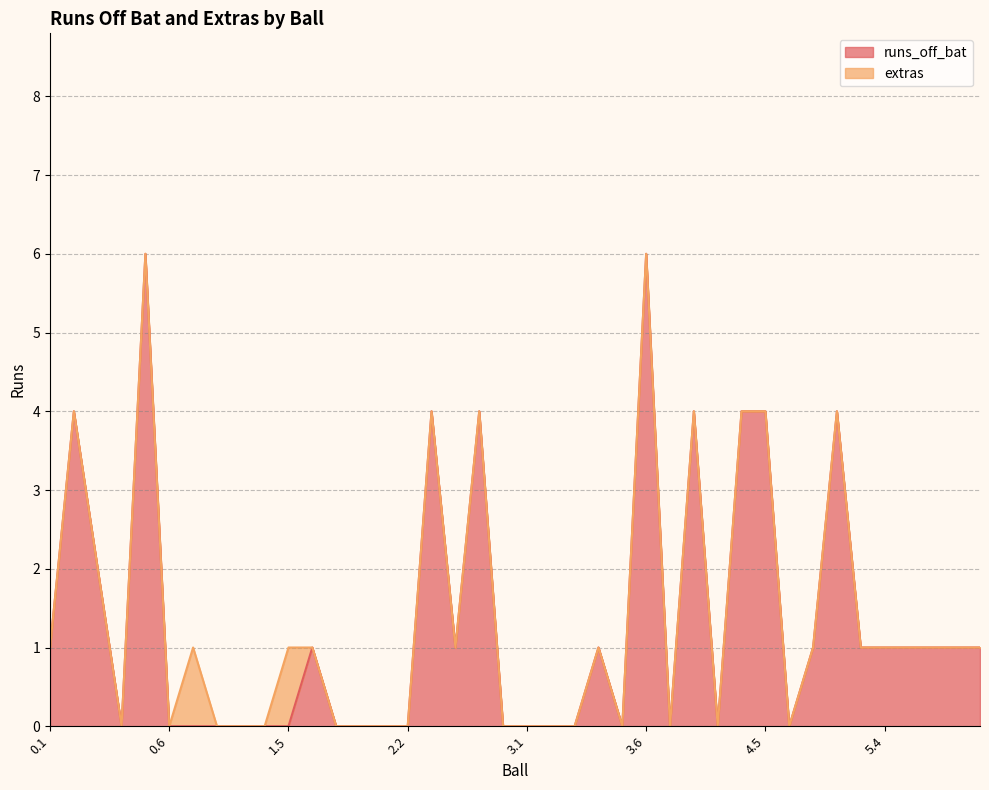

Reading right to left, list all the values displayed in this chart.

1	1	1	1	1	1	4	1	0	4	4	0	4	0	6	0	1	0	0	0	0	4	1	4	0	0	0	0	1	0	0	0	0	0	0	6	0	2	4	1